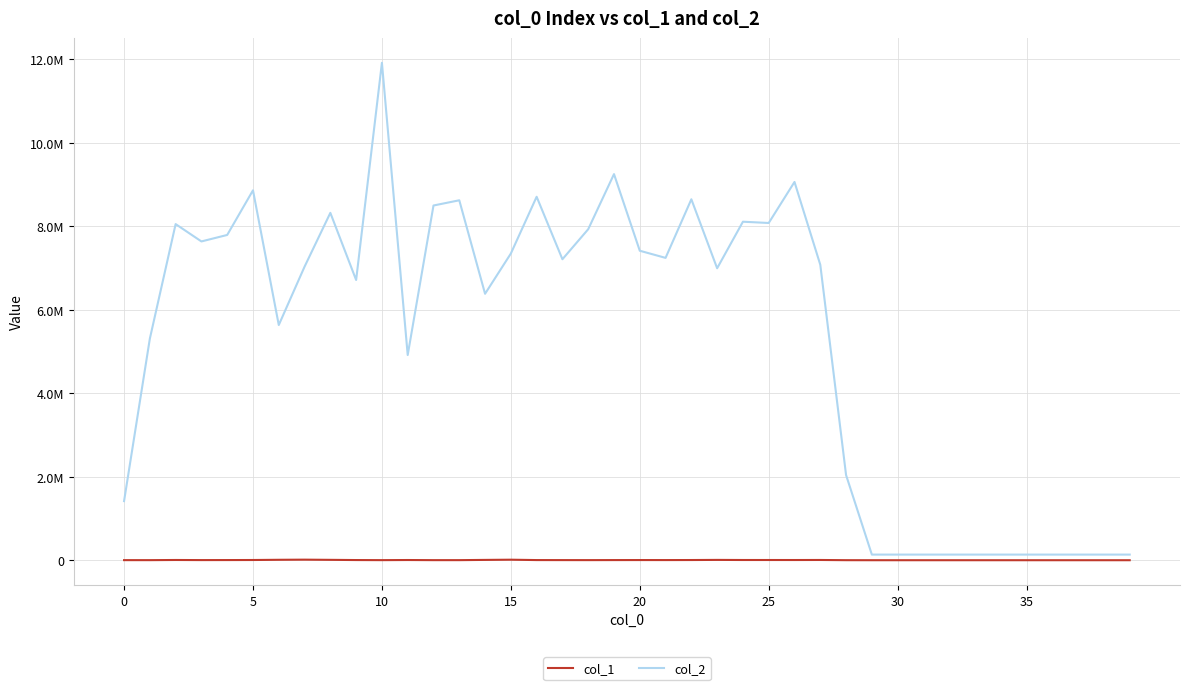

At which label does col_1 reach its minimum?

29